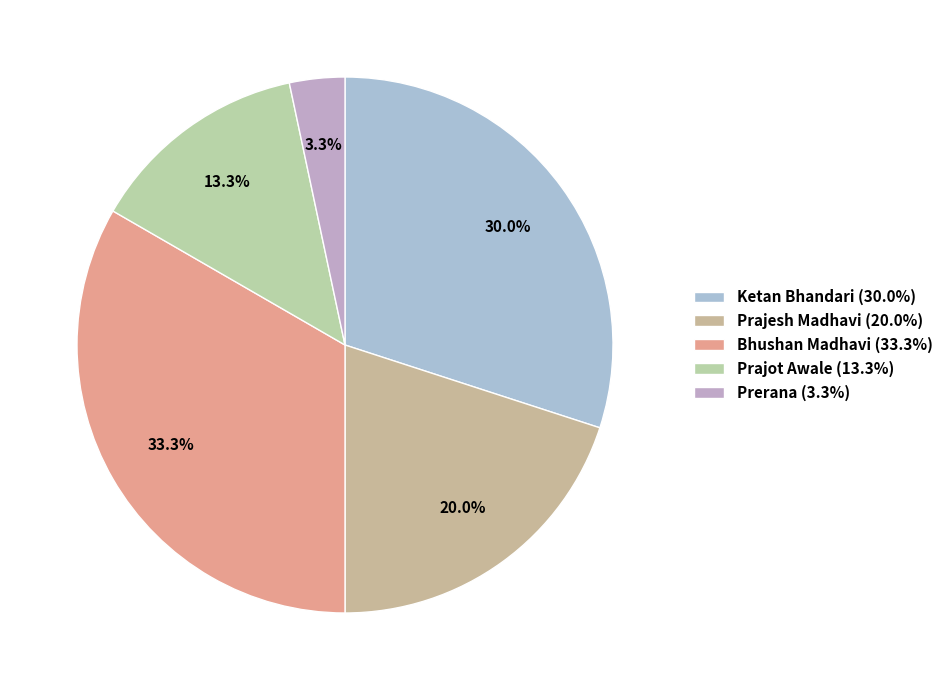

What percentage is NOT represented by Prajot Awale?

86.7%